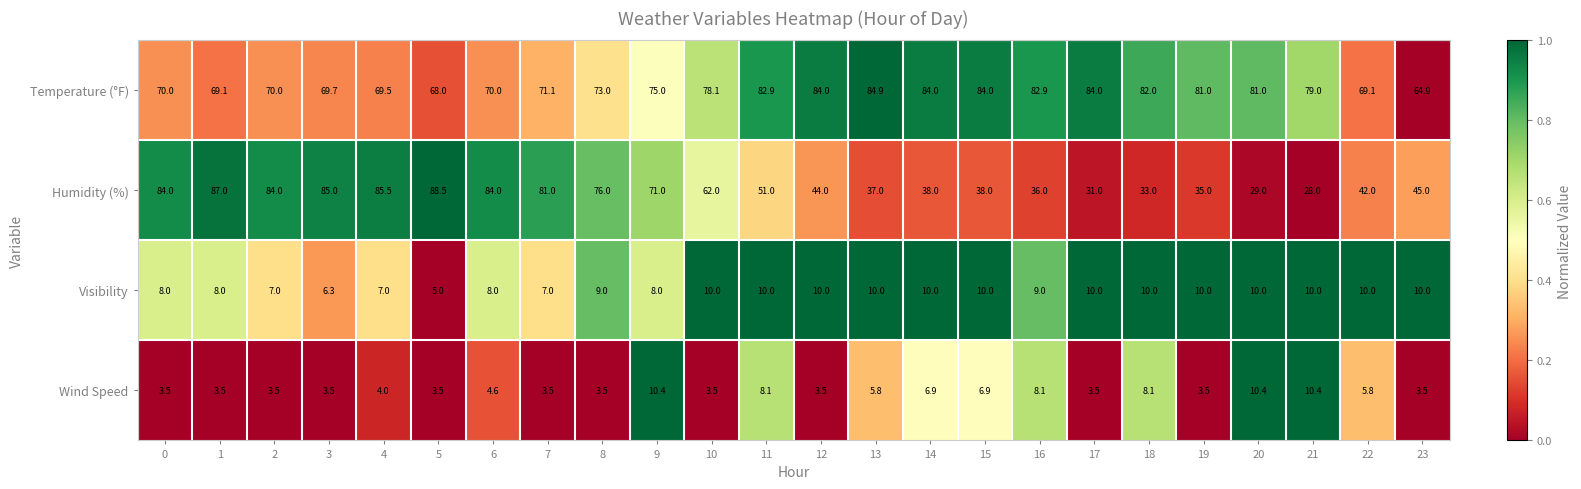

At 1, list the series in order from smallest to largest.

Wind Speed, Visibility, Temperature (°F), Humidity (%)